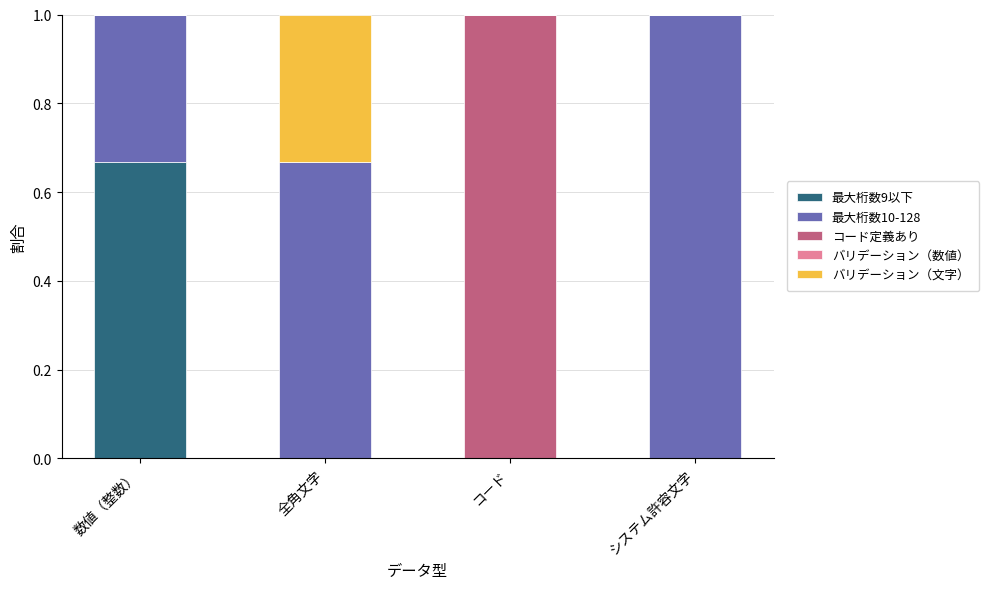

True or false: 最大桁数9以下 has a value of 0.0 at コード.

True